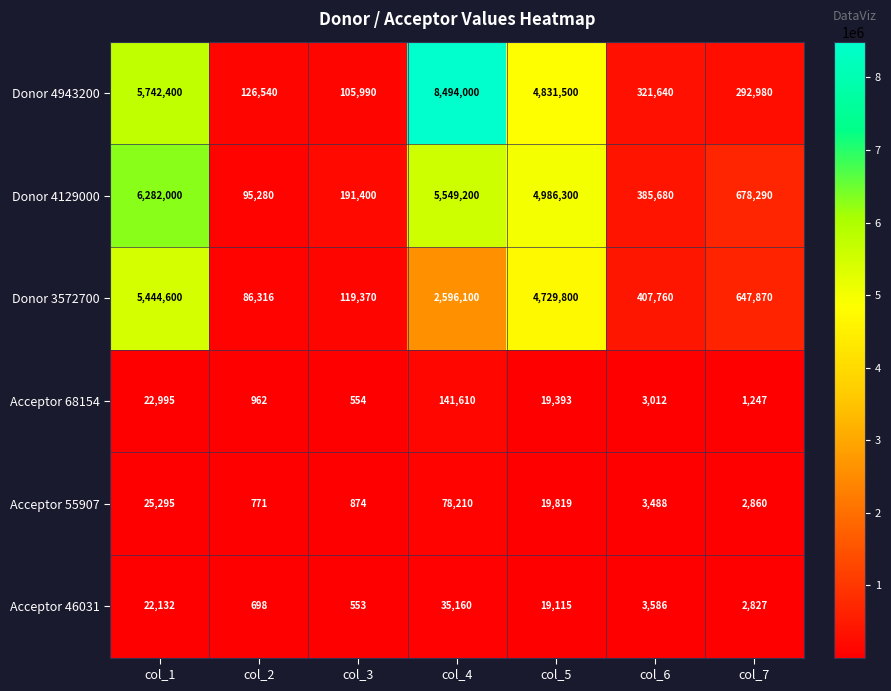

What is the difference between the Acceptor 46031 values at col_7 and col_1?

19305